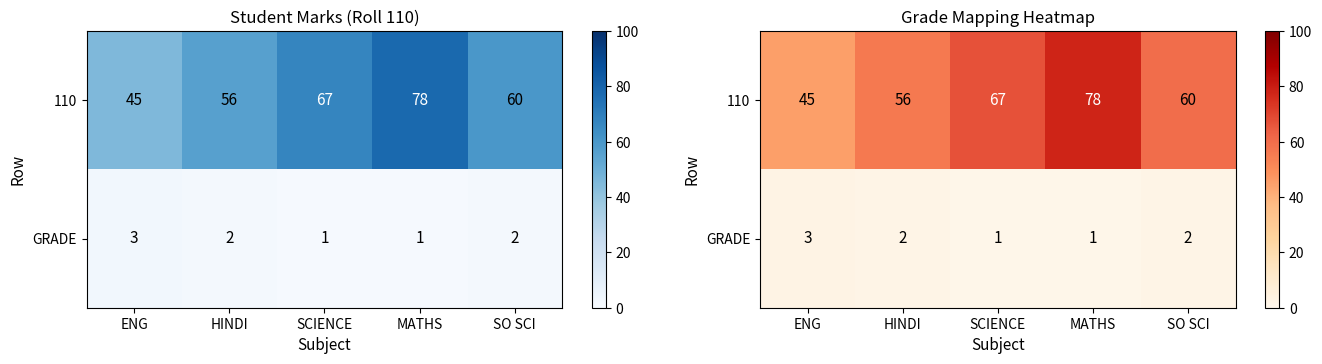

What is the maximum value shown in the chart?

78